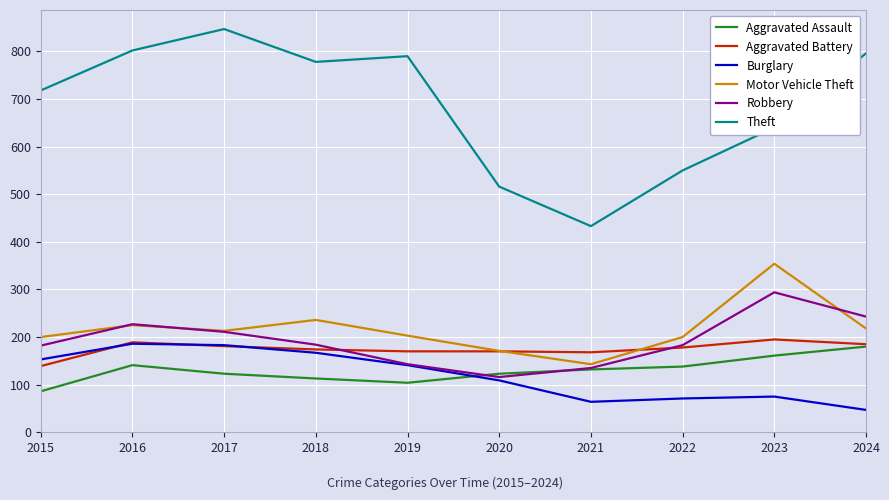

Is the value of Theft at 2021 greater than the value of Robbery at 2015?

Yes